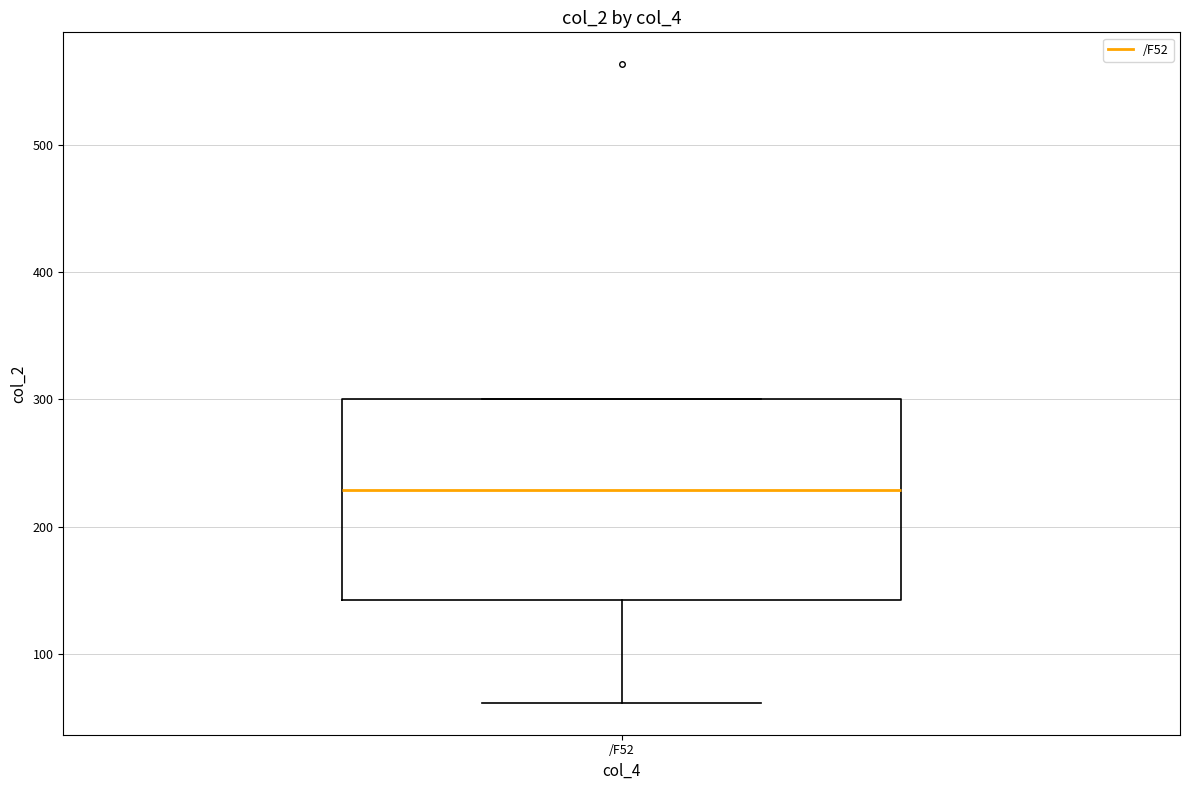

Where does the lower whisker of the box for /F52 end on the y-axis? The values are not printed on the chart, so give them approximately, as read against the axis.

60